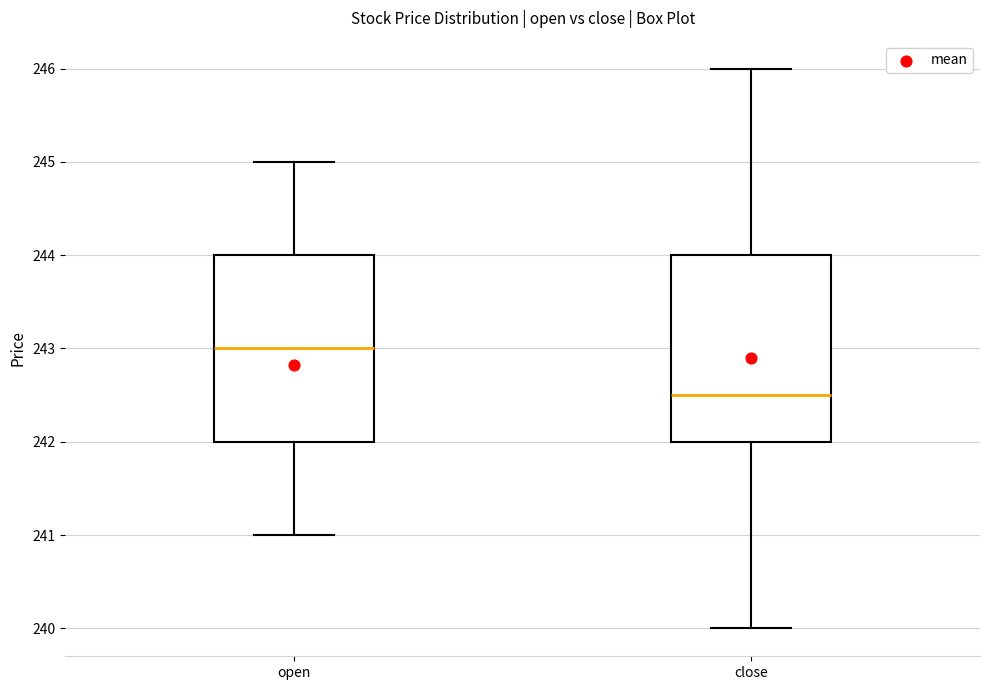

Which box's median line is the lowest?

close